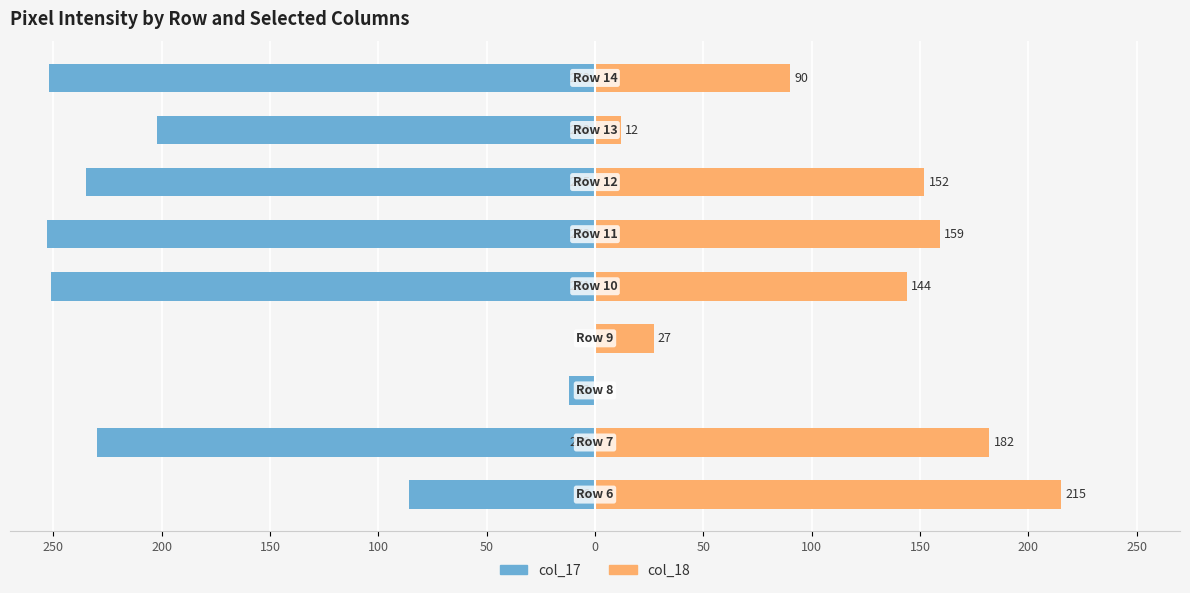

What are all the series names shown in the legend?

col_17, col_18